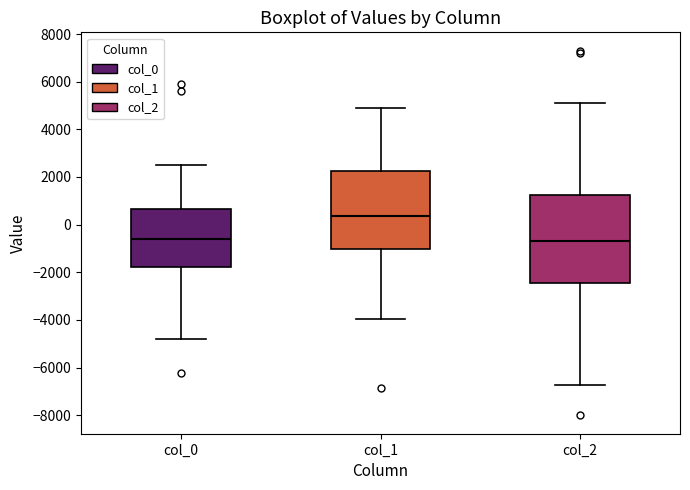

Where does the lower whisker of the box for col_1 end on the y-axis? The values are not printed on the chart, so give them approximately, as read against the axis.

-4000